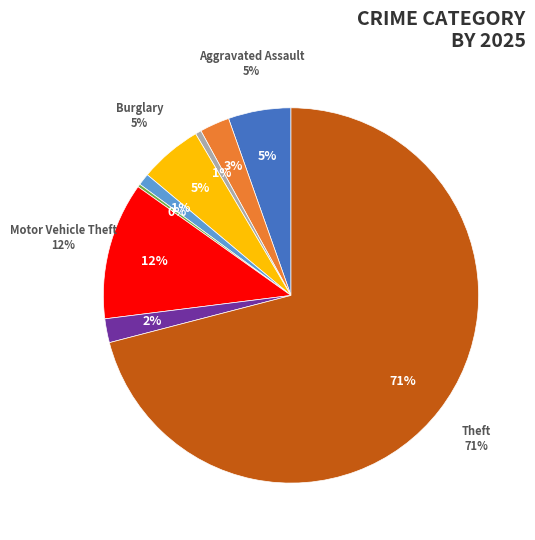

Does Theft represent more than half of the total?

Yes